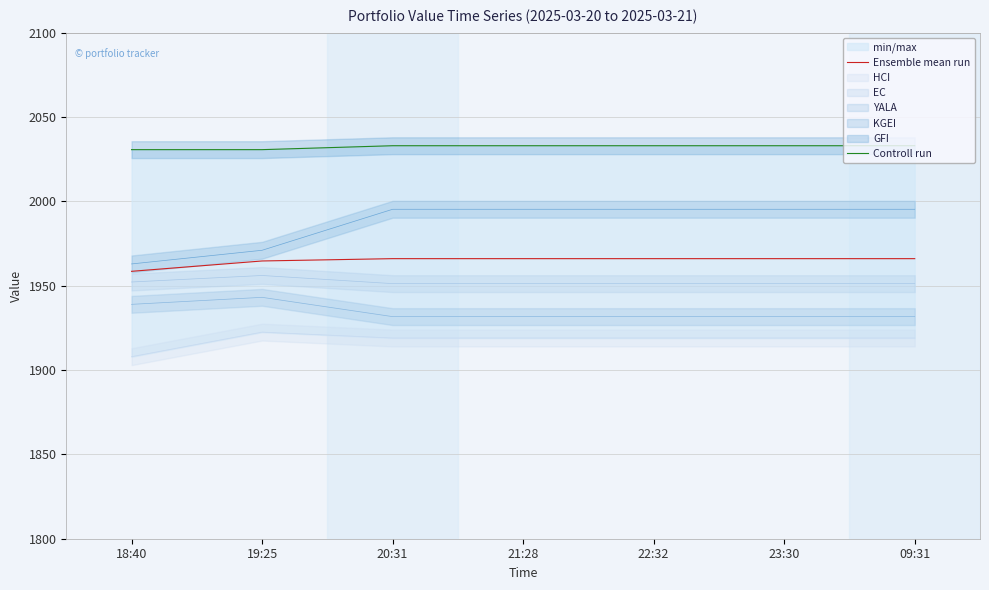

What is the average value of the Ensemble mean run series?

1964.8